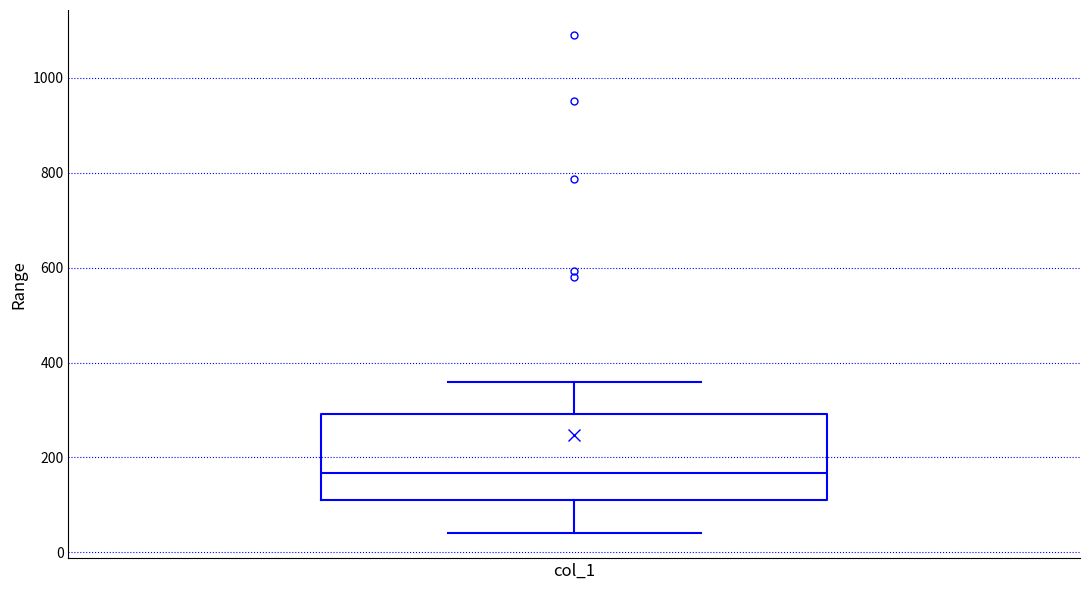

Transcribe this box plot: give where the median line is, the range the box spans, and where the two whiskers end, as read against the y-axis. The values are not printed on the chart, so give them approximately, as read against the axis.

median 160, box 120 to 300, whiskers 40 to 360